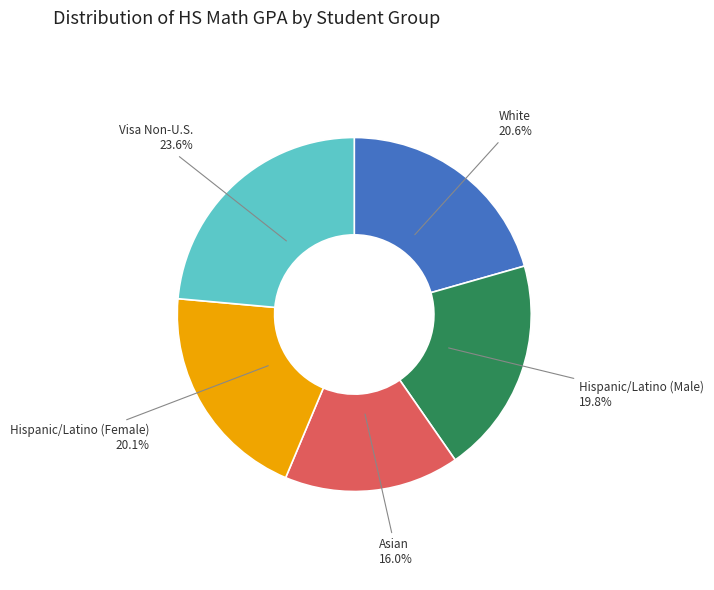

Does any single category account for the majority?

No